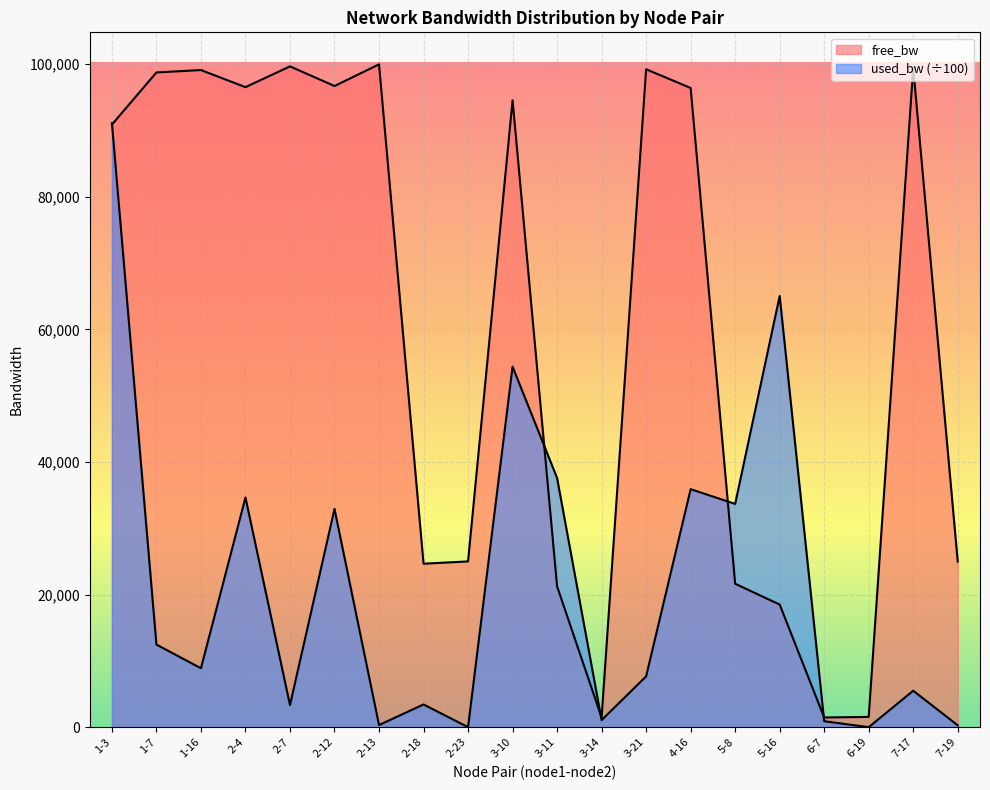

True or false: used_bw and free_bw intersect in this chart.

True